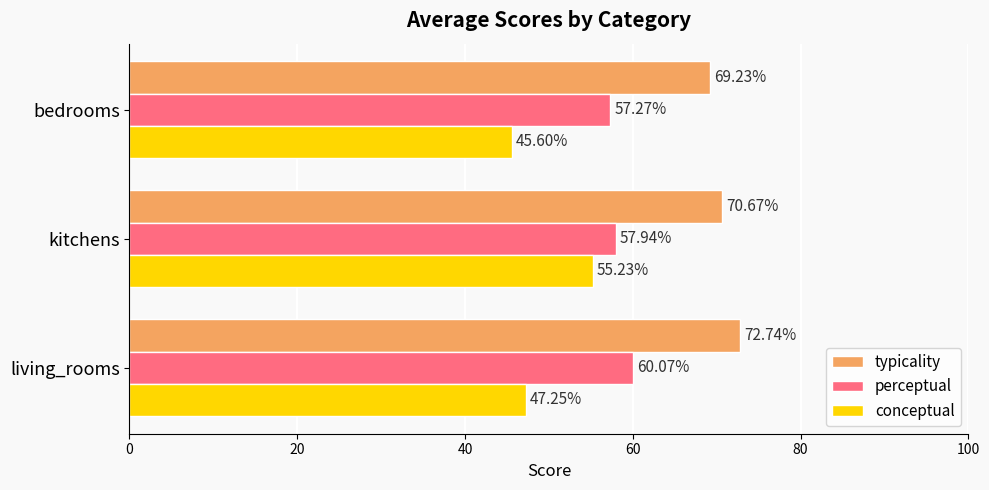

What is the difference between the maximum and second lowest values in the conceptual series?

8.0